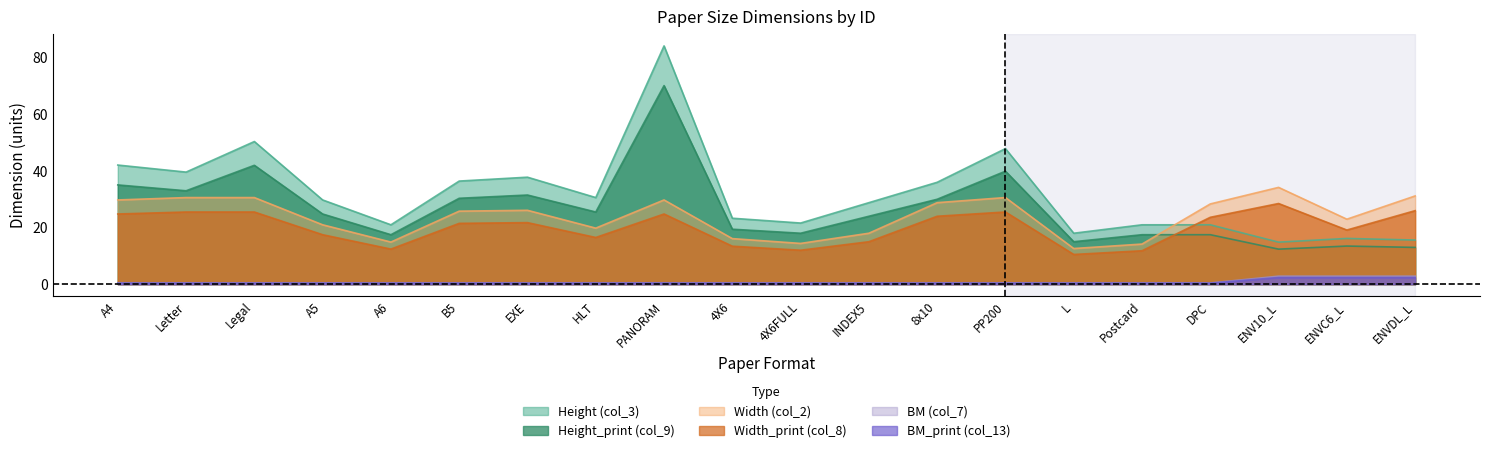

Which category has the highest value in the Width_print (col_8) series?

ENV10_L